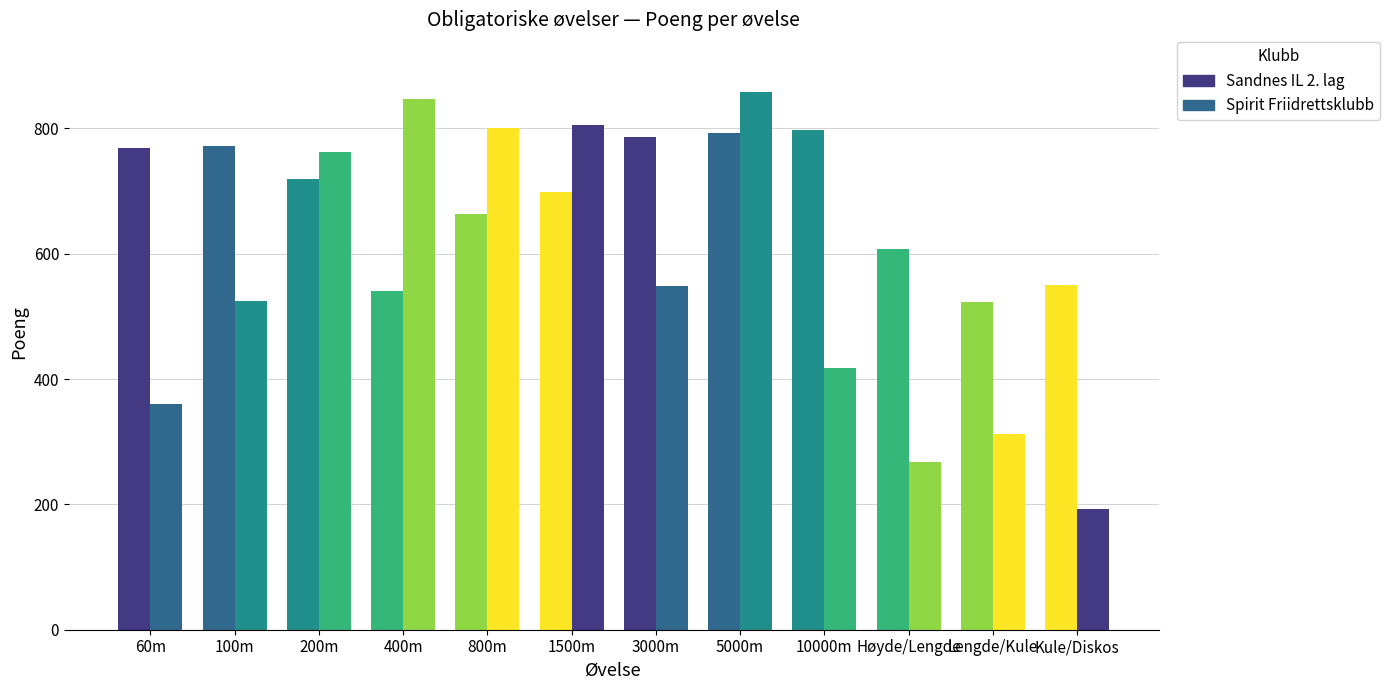

List the labels in order of Sandnes IL 2. lag value, largest first.

10000m, 5000m, 3000m, 100m, 60m, 200m, 1500m, 800m, Høyde/Lengde, Kule/Diskos, 400m, Lengde/Kule